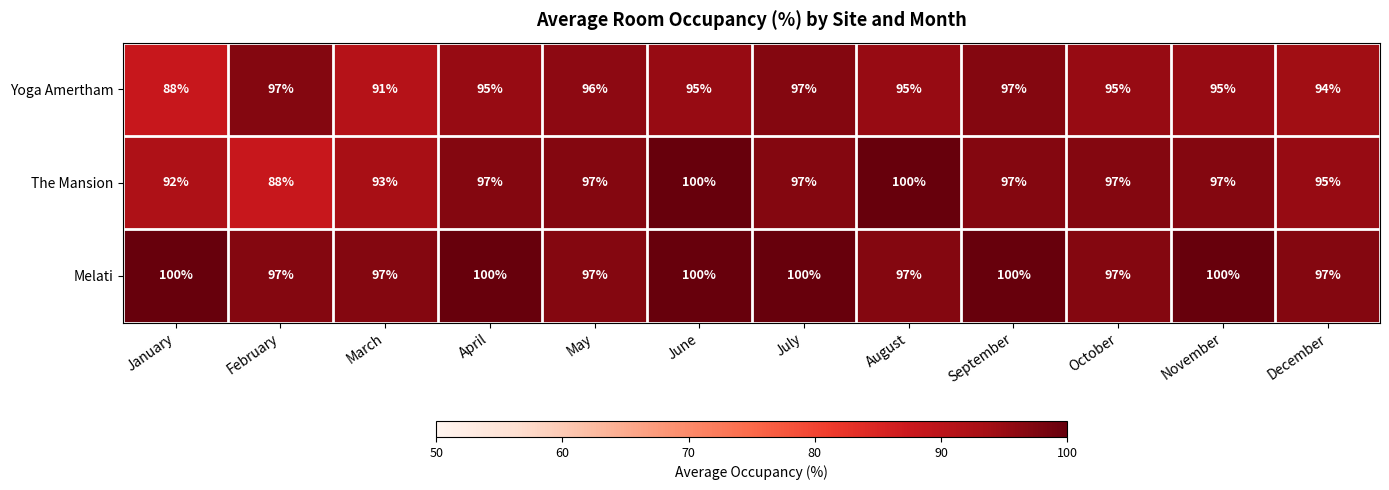

True or false: The Mansion has a value of 100 at August.

True